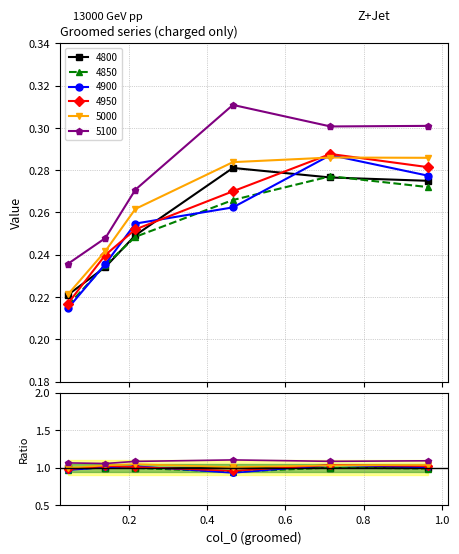

At which category is the sum across all series the highest?

0.7150684931506849